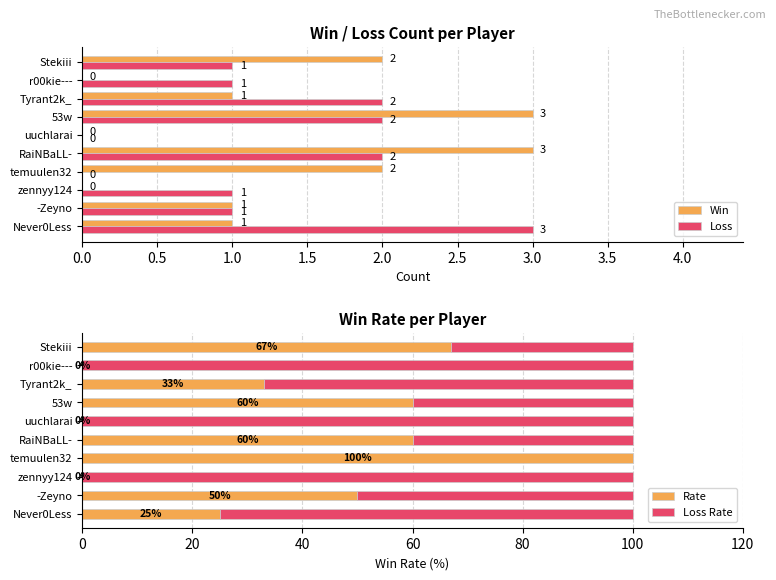

Which series has the widest spread of values?

Rate